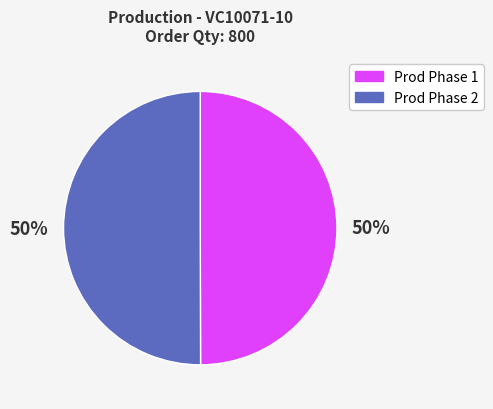

Count the number of slices in the pie.

2